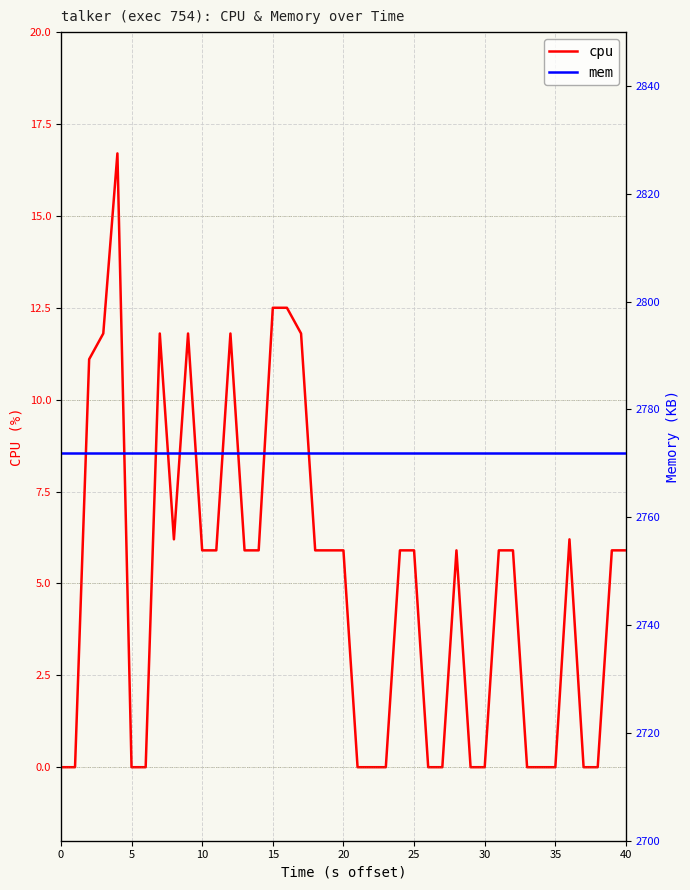

True or false: mem has more than 1 interior local peaks.

False